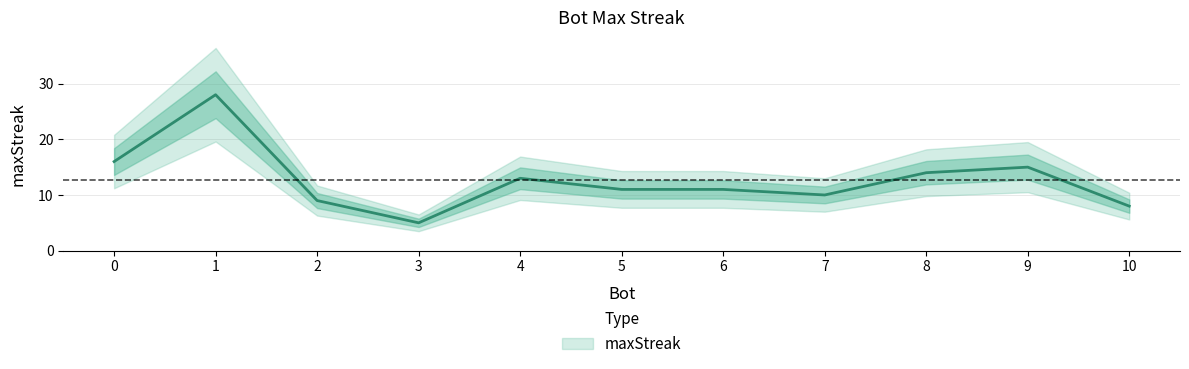

What is the smallest value displayed?

5